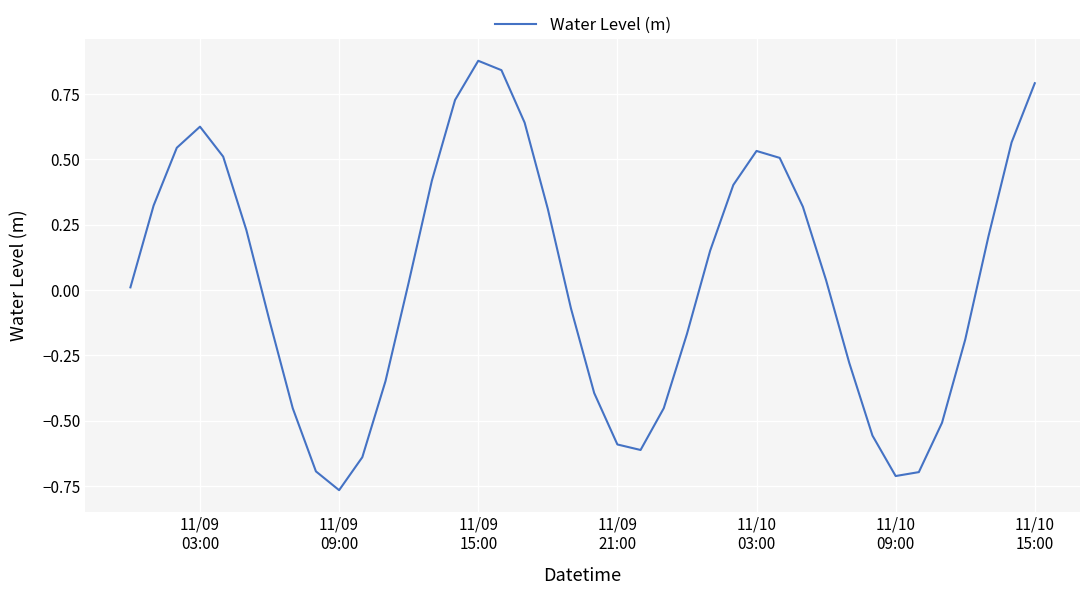

What is the difference between the maximum and minimum values?

1.6